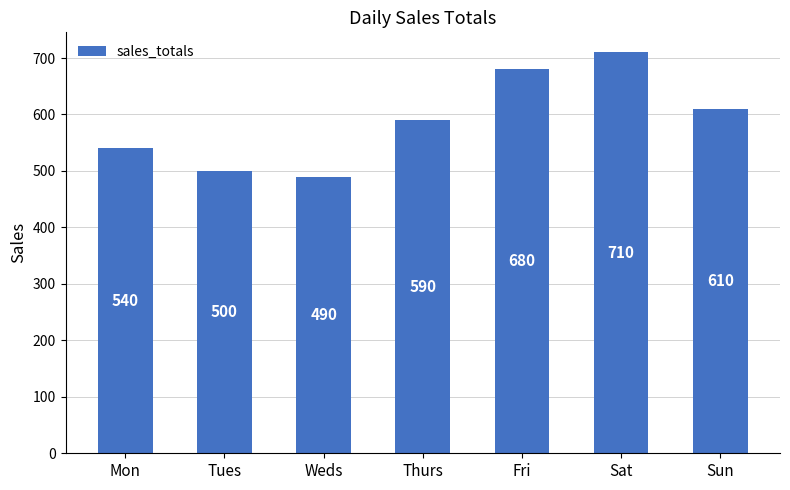

Approximately how many times larger is the value at Mon compared to Sun?

0.9